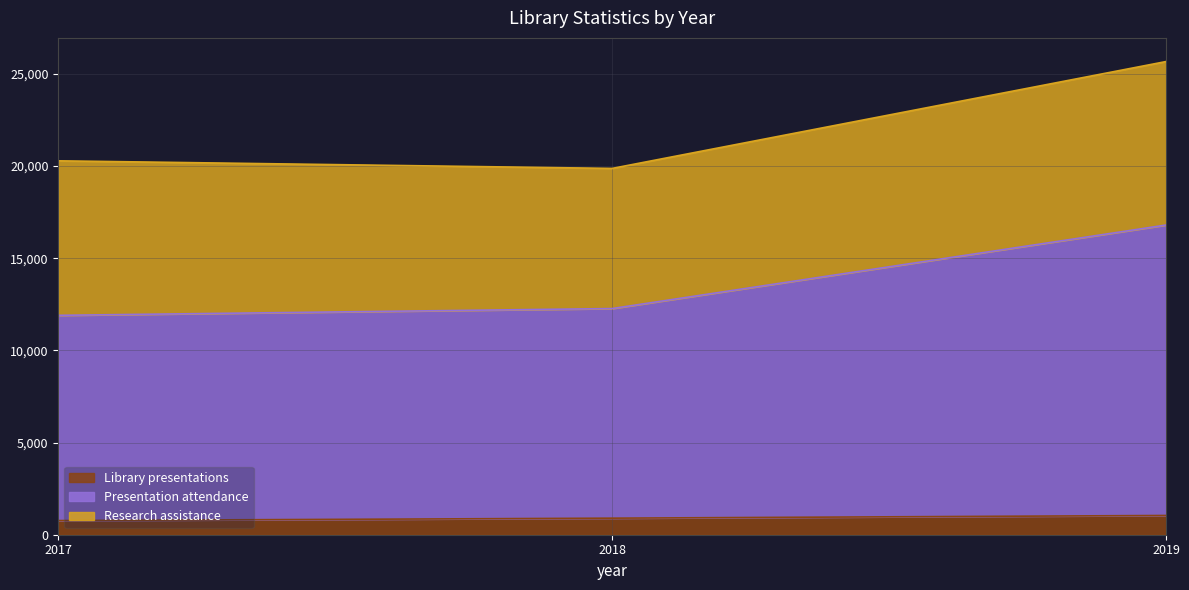

How many values in the Presentation attendance series are below 12270?

1